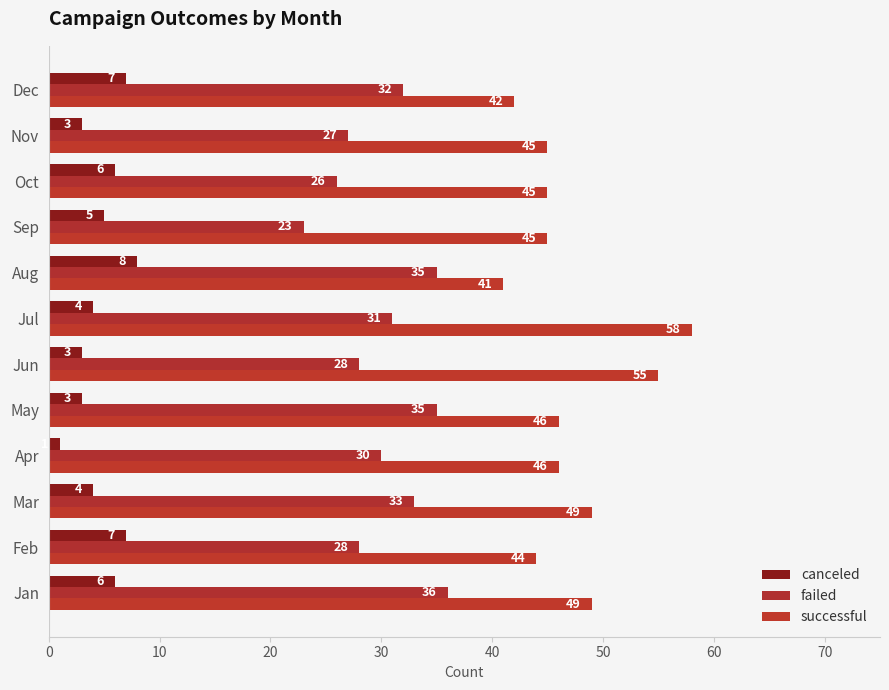

List the series in order of their peak value, lowest first.

canceled, failed, successful